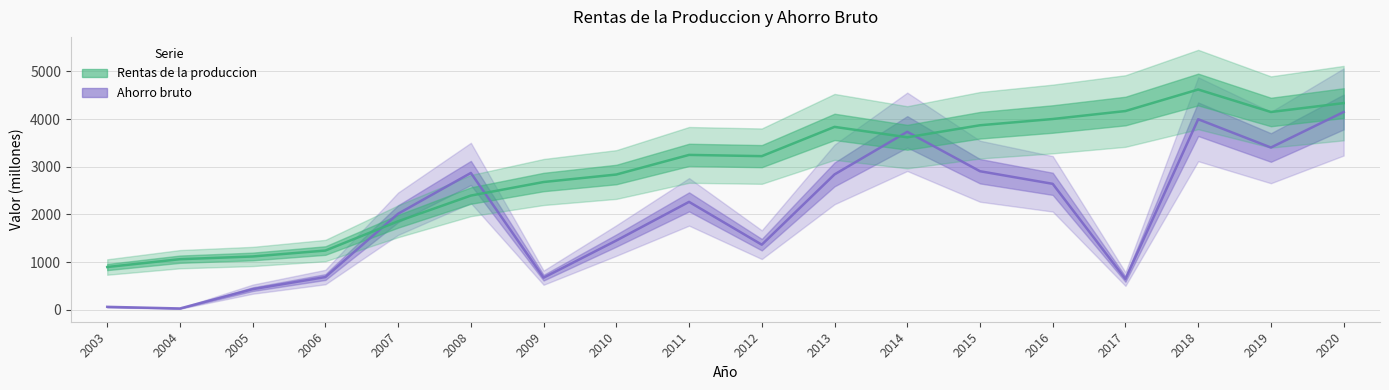

What is the value of the Ahorro bruto point at the 3rd from the left?

435